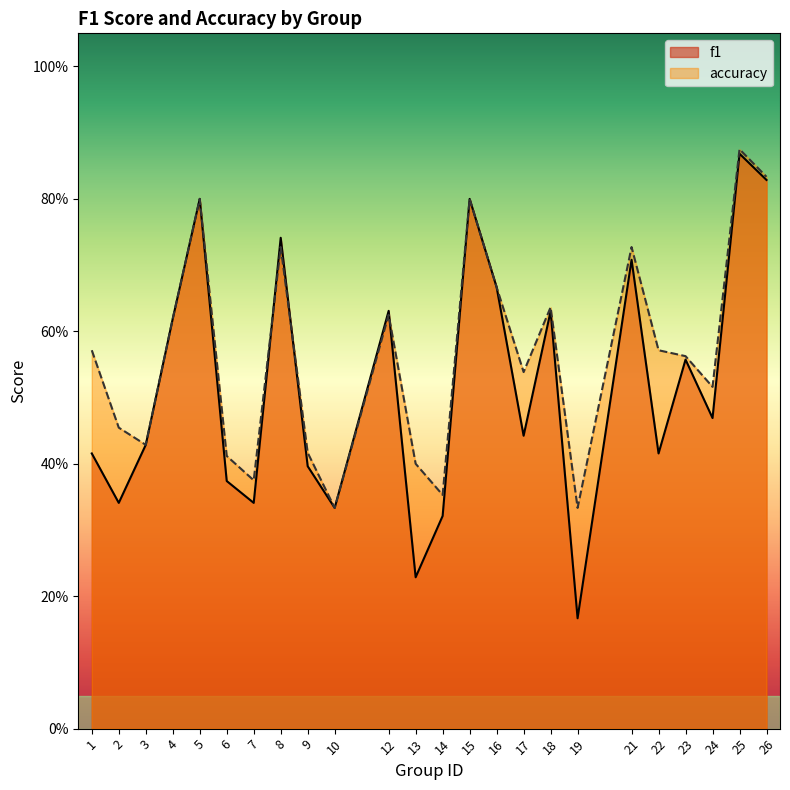

What is the difference between the second highest and minimum values in the accuracy series?

0.5